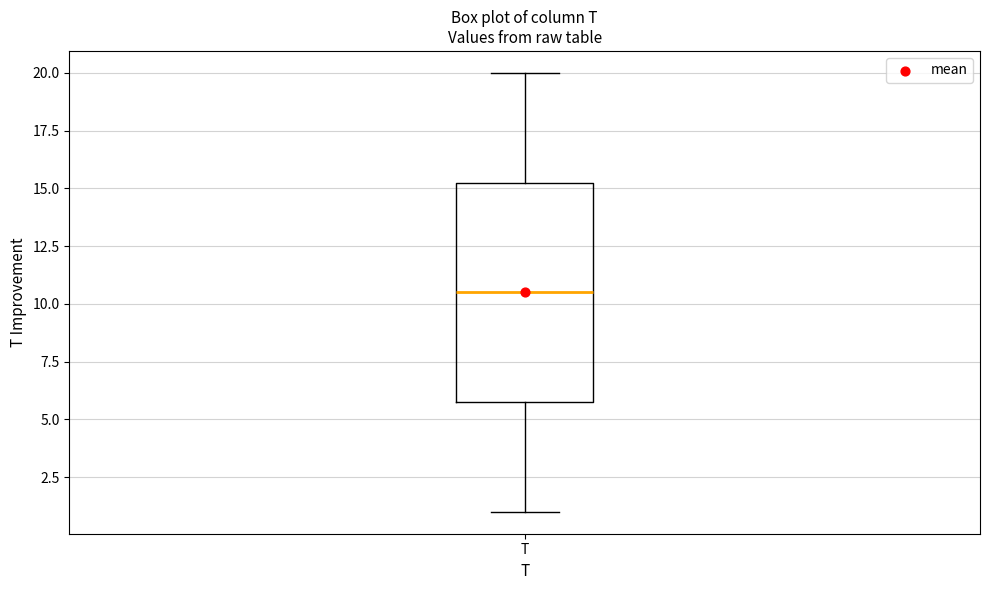

Transcribe this box plot: give where the median line is, the range the box spans, and where the two whiskers end, as read against the y-axis. The values are not printed on the chart, so give them approximately, as read against the axis.

median 10.5, box 6.0 to 15.5, whiskers 1.0 to 20.0